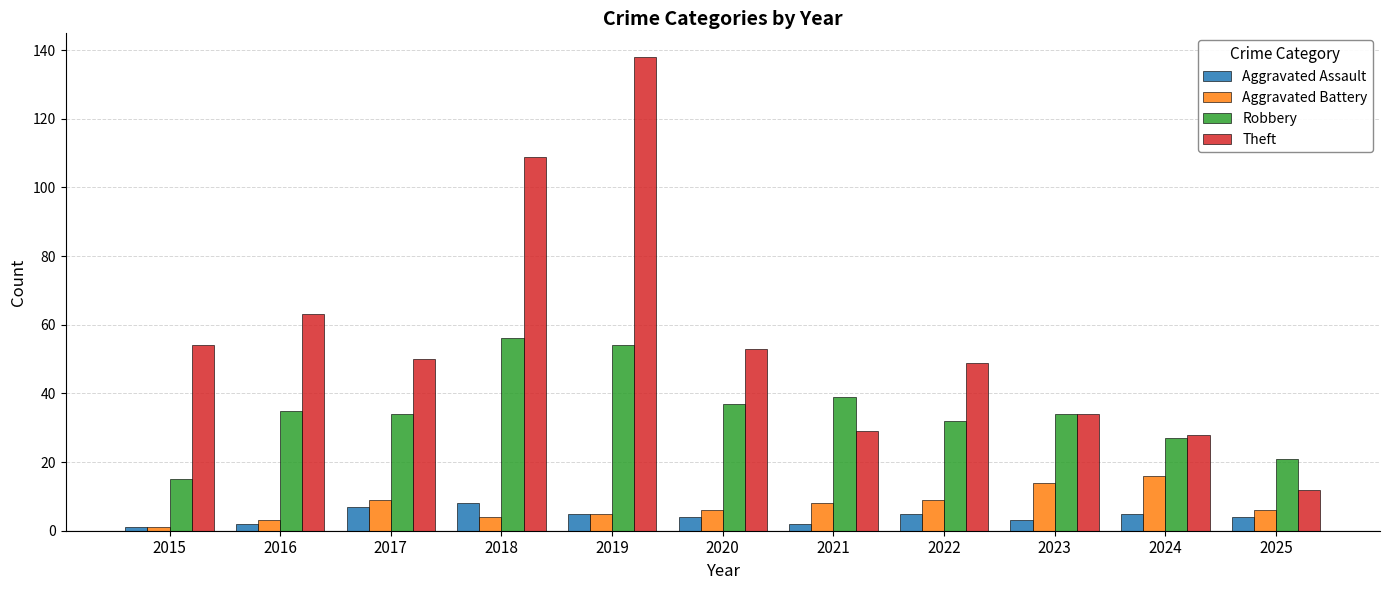

Is it true that Aggravated Battery equals 3 at 2016?

True